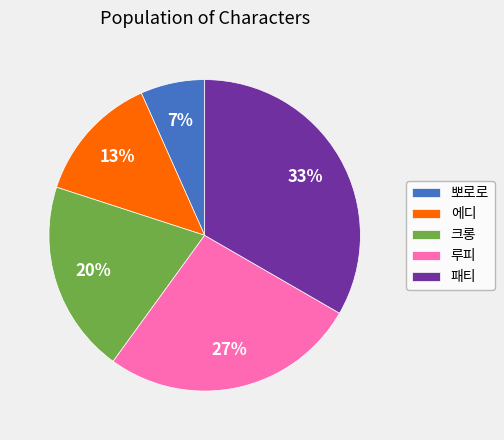

Which has a higher value, 크롱 or 뽀로로?

크롱